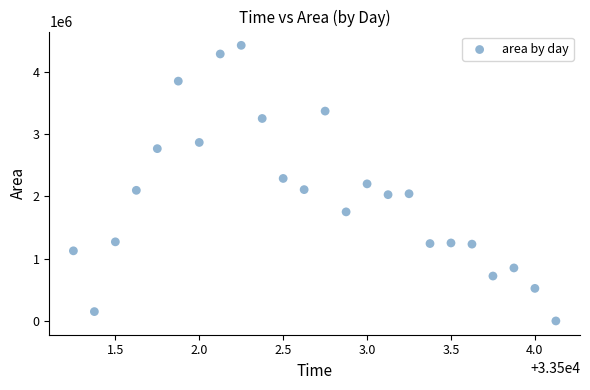

What is the range of Y values (max minus min)?

4426875